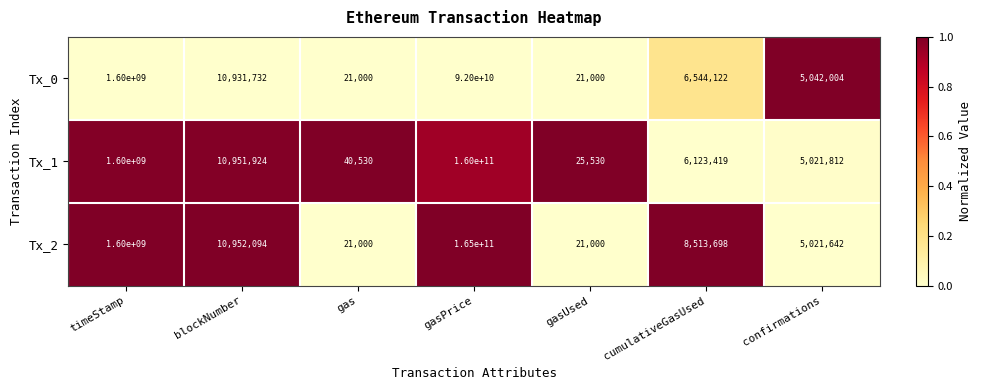

At confirmations, list the series in order from smallest to largest.

Tx_2, Tx_1, Tx_0